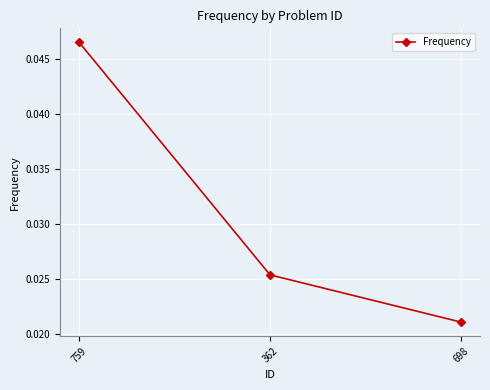

Is it true that the value at 759 is 0.1?

False